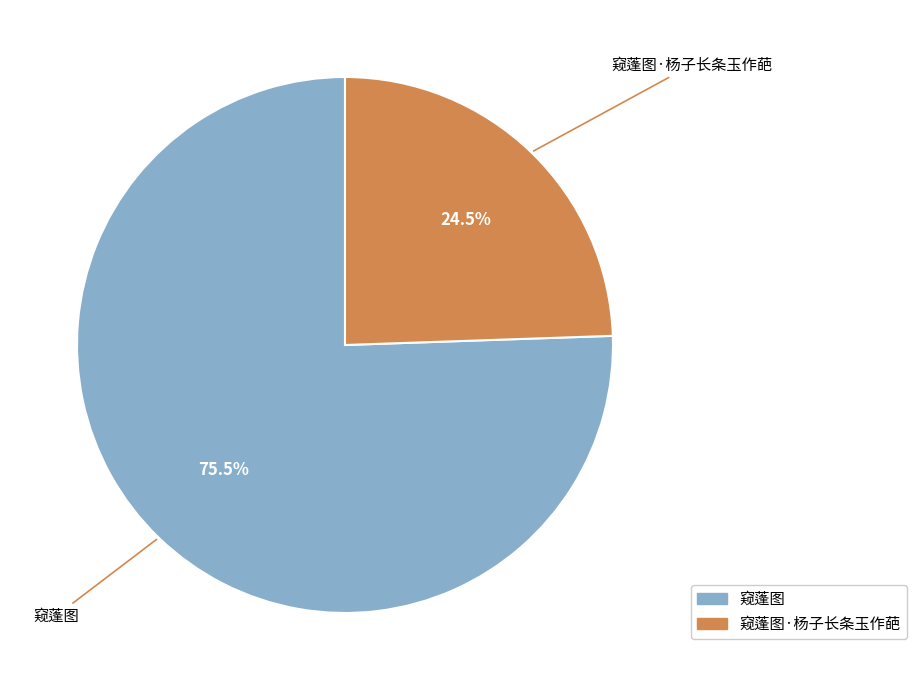

Between 窥蓬图·杨子长条玉作葩 and 窥蓬图, which is larger?

窥蓬图